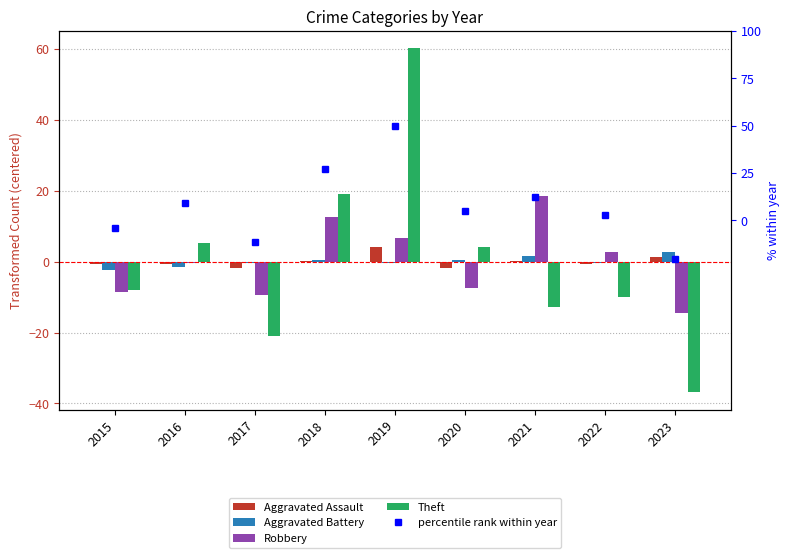

What is the sum of the Robbery values at 2022 and 2019?

9.1